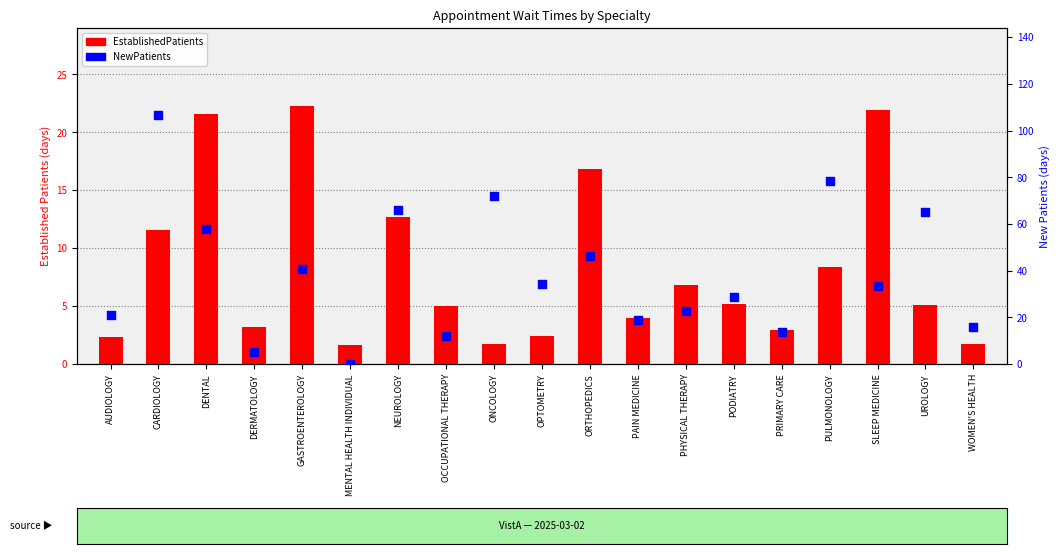

What is the total value across all series at MENTAL HEALTH INDIVIDUAL?

1.6